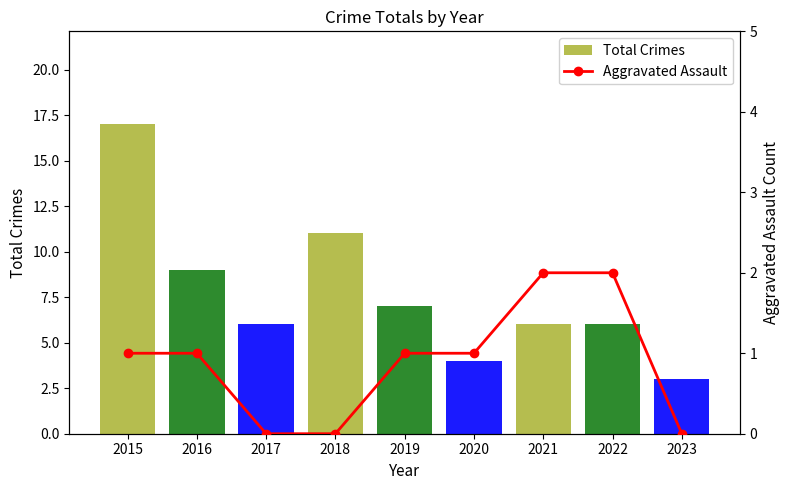

List the series in order of their overall mean, highest first.

Total Crimes, Aggravated Assault